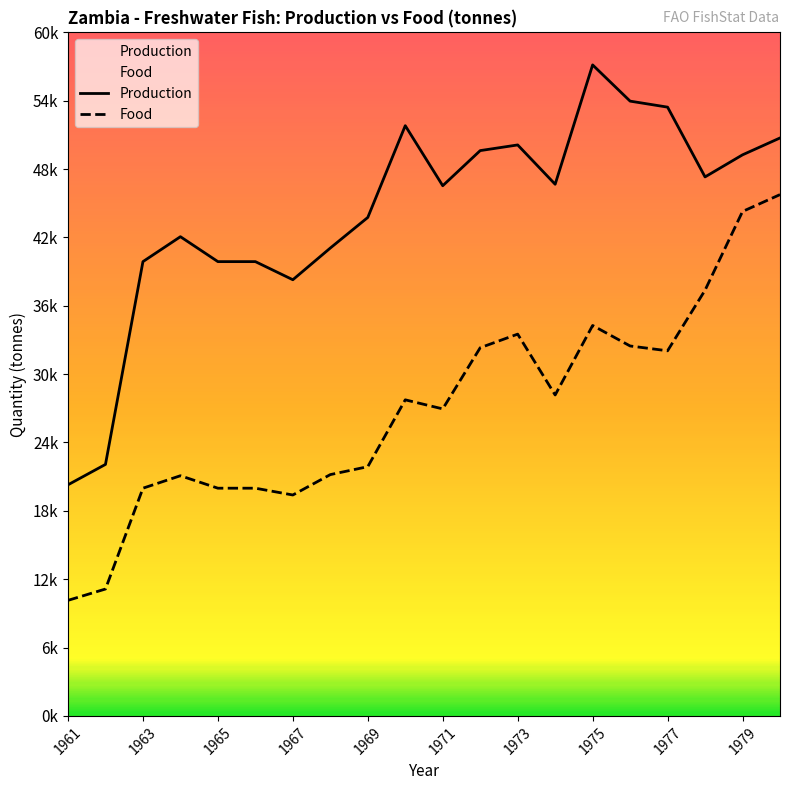

Rank the series by their average value, from lowest to highest.

Food, Production